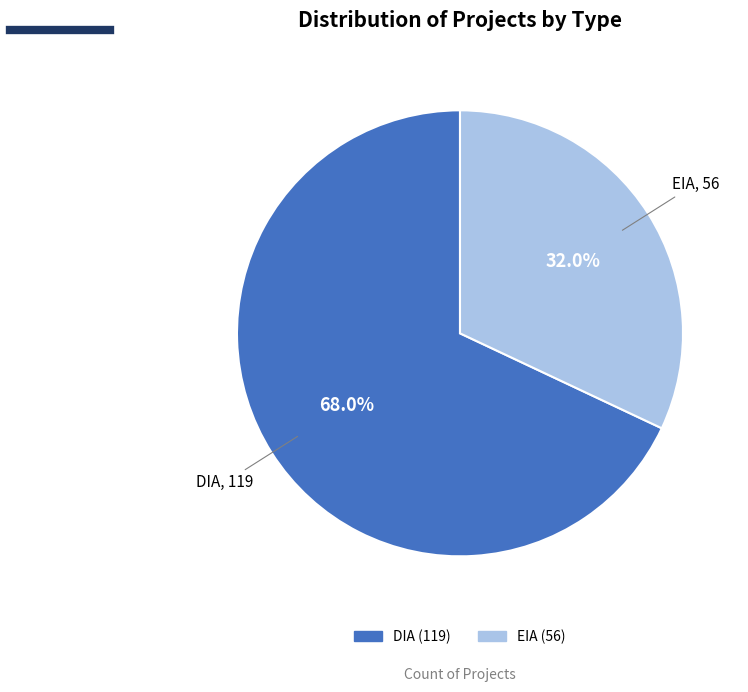

Which category has the smallest portion of the pie?

EIA